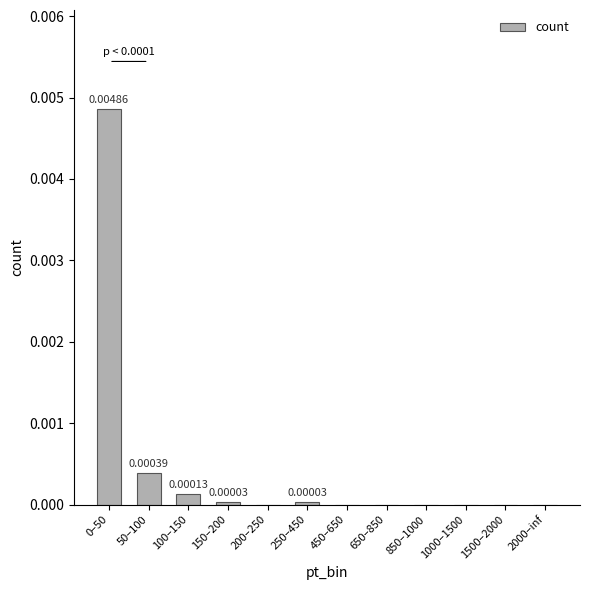

Which has a higher value, 2000–inf or 50–100?

50–100